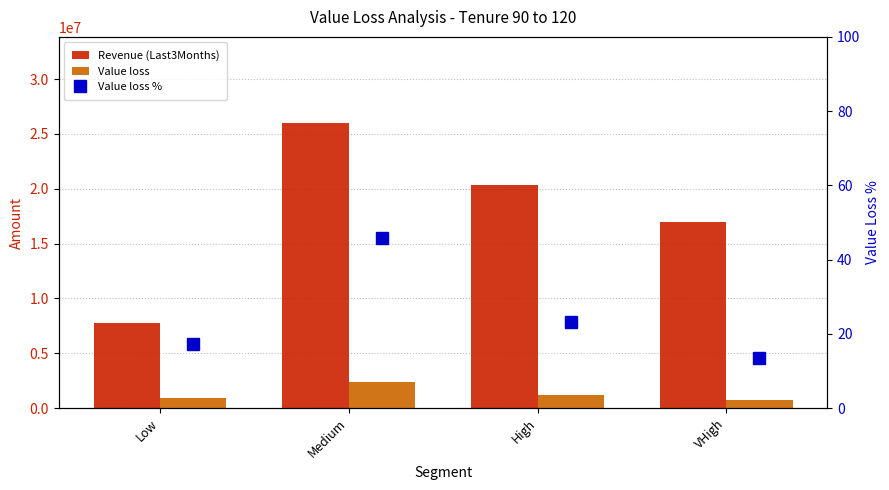

Which series has the largest total across all categories?

Revenue (Last3Months)